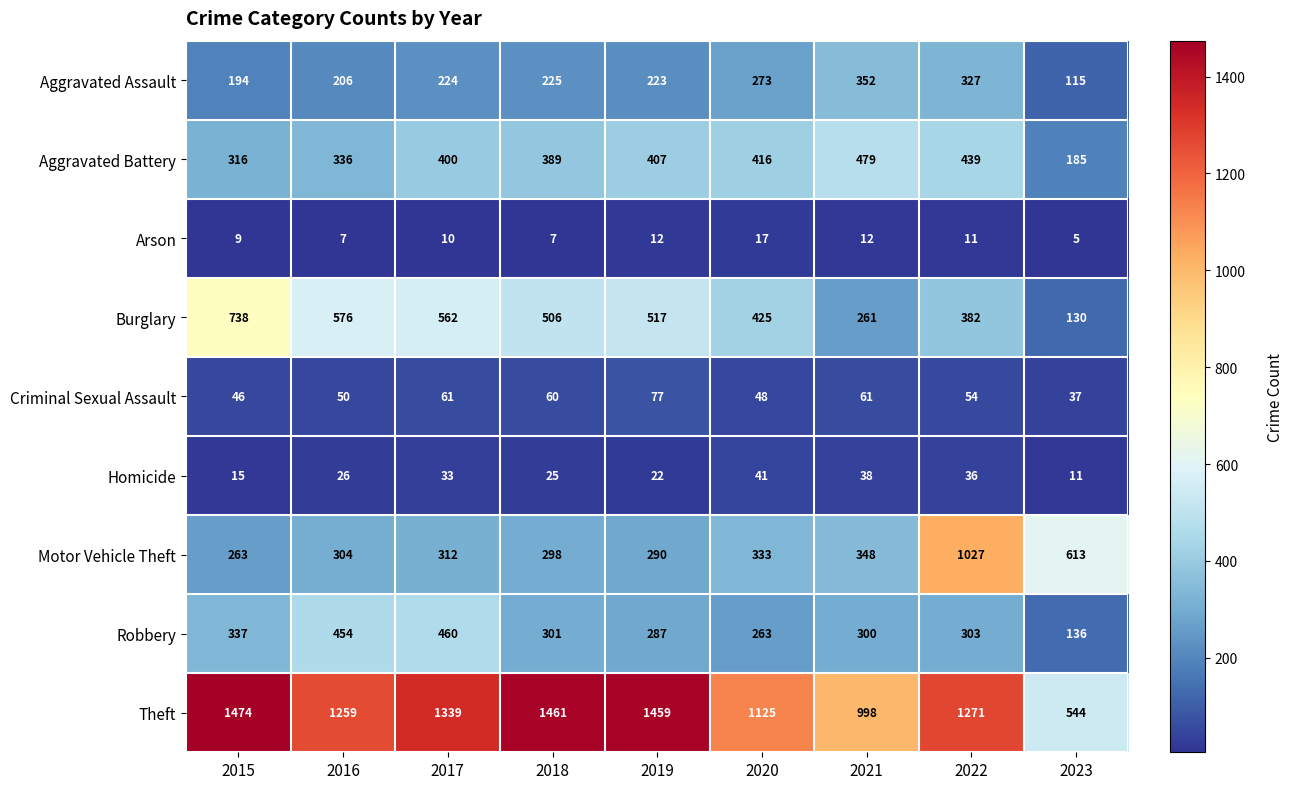

What is the approximate value of Criminal Sexual Assault at 2016, to the nearest 10?

50